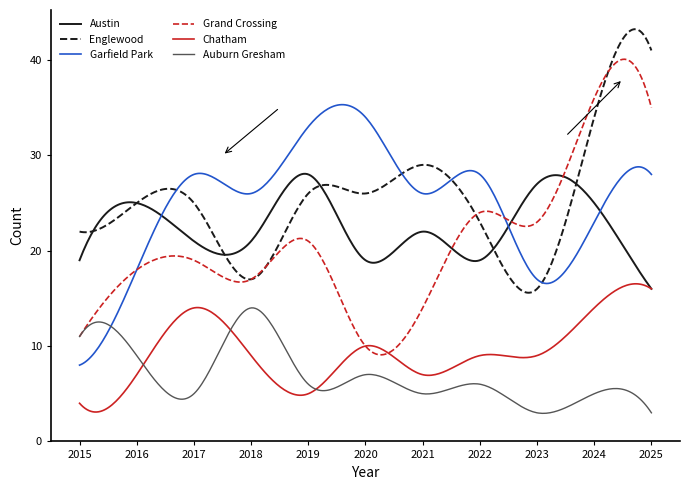

What is the highest value of the Auburn Gresham series?

14.0